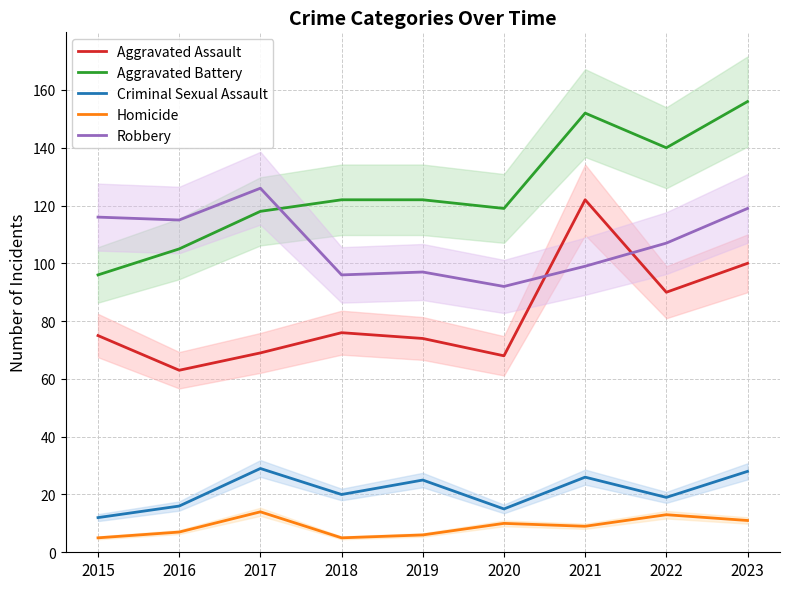

Reading left to right, extract all data points from this chart.

Aggravated Assault: 75	63	69	76	74	68	122	90	100
Aggravated Battery: 96	105	118	122	122	119	152	140	156
Criminal Sexual Assault: 12	16	29	20	25	15	26	19	28
Homicide: 5	7	14	5	6	10	9	13	11
Robbery: 116	115	126	96	97	92	99	107	119